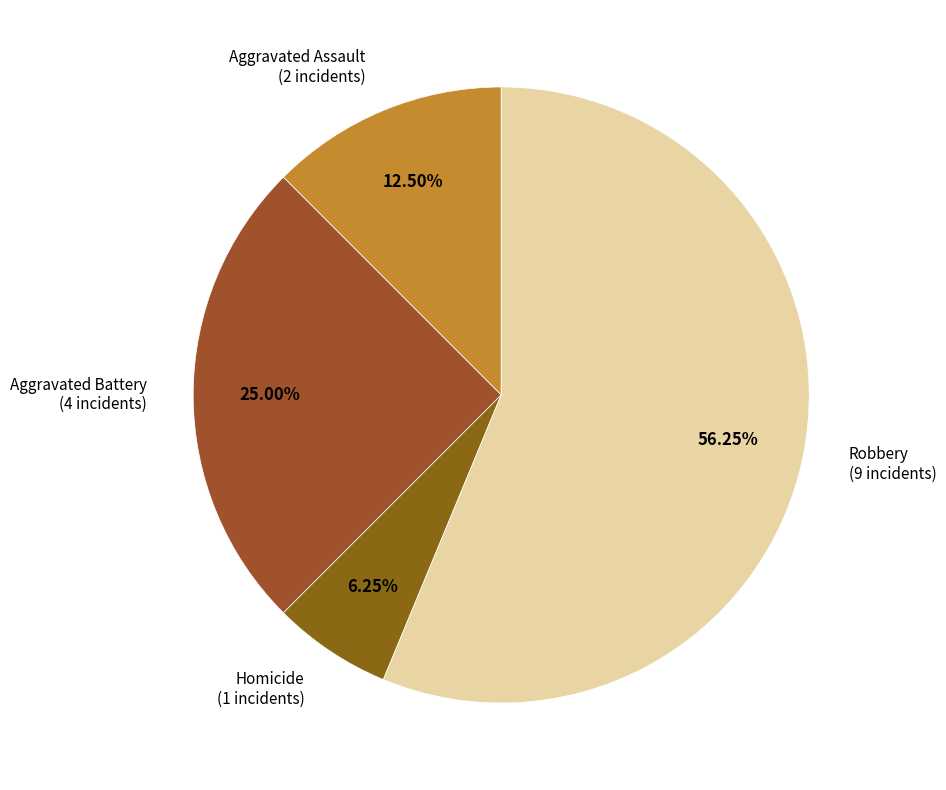

To the nearest percent, what portion does Homicide represent?

6%